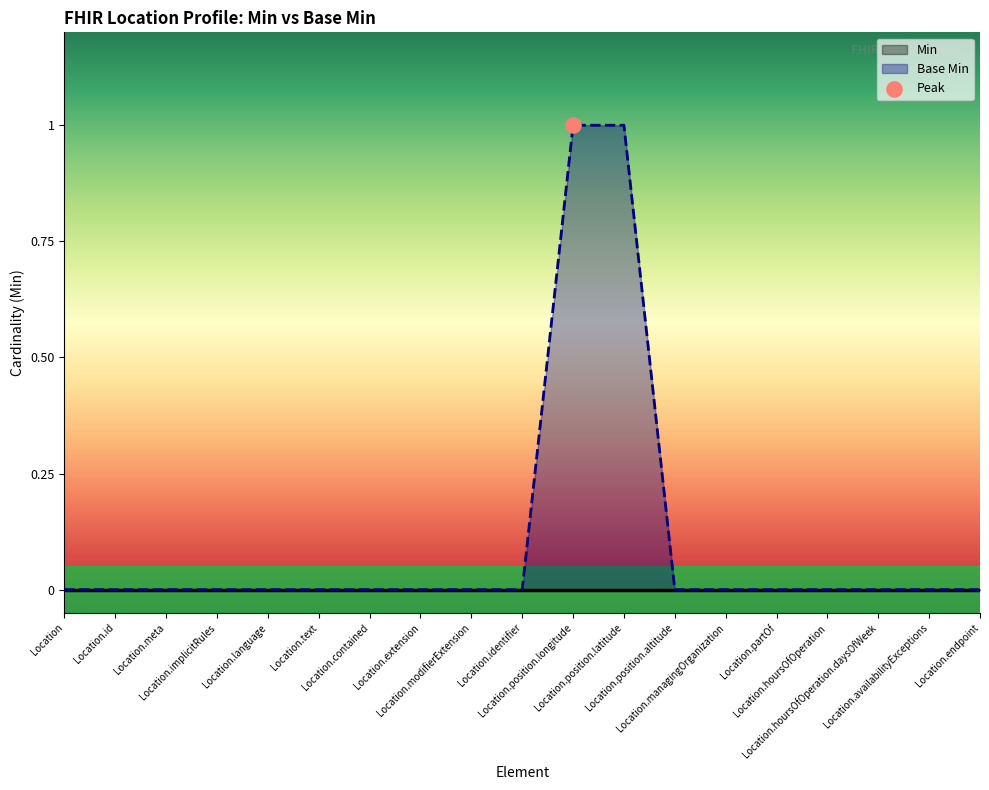

Between Location.text and Location.position.altitude, which is larger?

Location.text